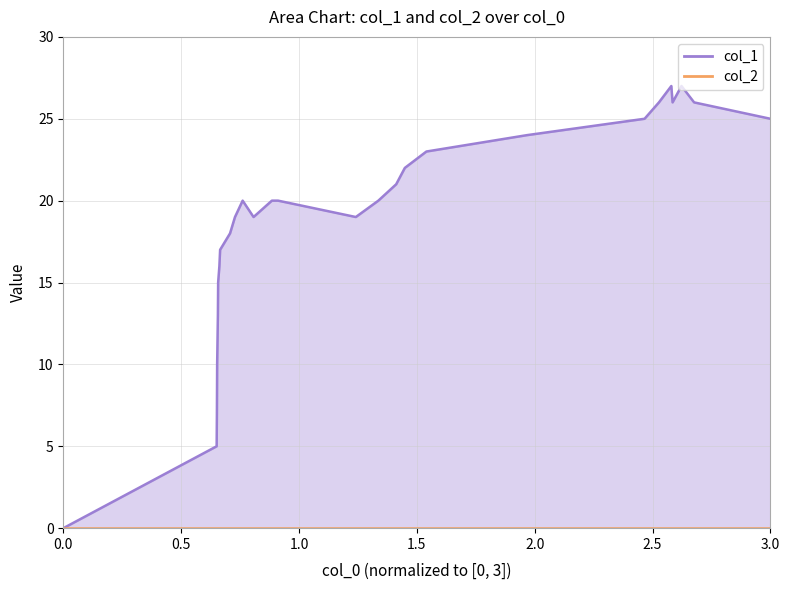

Count the number of values greater than 20.

11